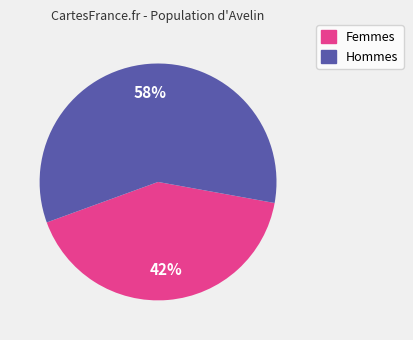

How many slices are in this pie chart?

2